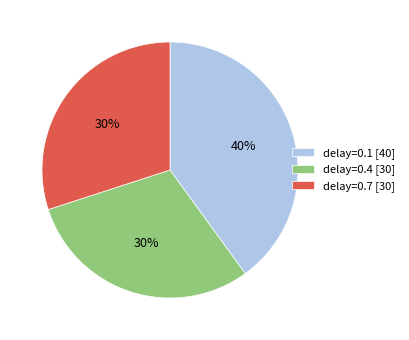

What percentage is the delay=0.1 [40] slice, to the nearest percent?

40%